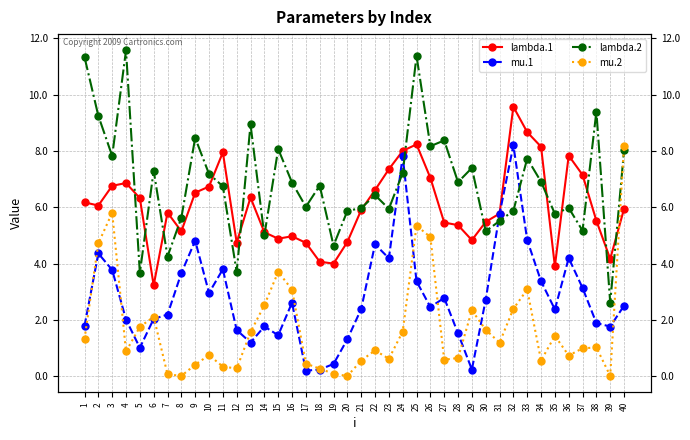

Reading left to right, list all the values displayed in this chart.

lambda.1: 6.2	6.1	6.8	6.9	6.3	3.2	5.8	5.1	6.5	6.7	7.9	4.7	6.3	5.1	4.9	5.0	4.7	4.1	4.0	4.8	5.9	6.6	7.3	8.0	8.2	7.0	5.5	5.4	4.8	5.5	5.8	9.6	8.7	8.2	3.9	7.8	7.1	5.5	4.2	5.9
mu.1: 1.8	4.4	3.8	2.0	1.0	2.0	2.2	3.7	4.8	3.0	3.8	1.6	1.2	1.8	1.5	2.6	0.2	0.2	0.4	1.3	2.4	4.7	4.2	7.8	3.4	2.5	2.8	1.5	0.2	2.7	5.8	8.2	4.8	3.4	2.4	4.2	3.1	1.9	1.8	2.5
lambda.2: 11.3	9.2	7.8	11.6	3.7	7.3	4.3	5.6	8.5	7.2	6.7	3.7	8.9	5.0	8.1	6.9	6.0	6.8	4.6	5.9	6.0	6.4	5.9	7.2	11.4	8.2	8.4	6.9	7.4	5.1	5.5	5.9	7.7	6.9	5.8	6.0	5.2	9.4	2.6	8.0
mu.2: 1.3	4.7	5.8	0.9	1.8	2.1	0.1	0.0	0.4	0.7	0.3	0.3	1.6	2.5	3.7	3.1	0.4	0.3	0.1	0.0	0.6	0.9	0.6	1.6	5.3	4.9	0.6	0.6	2.3	1.7	1.2	2.4	3.1	0.6	1.4	0.7	1.0	1.0	0.0	8.2